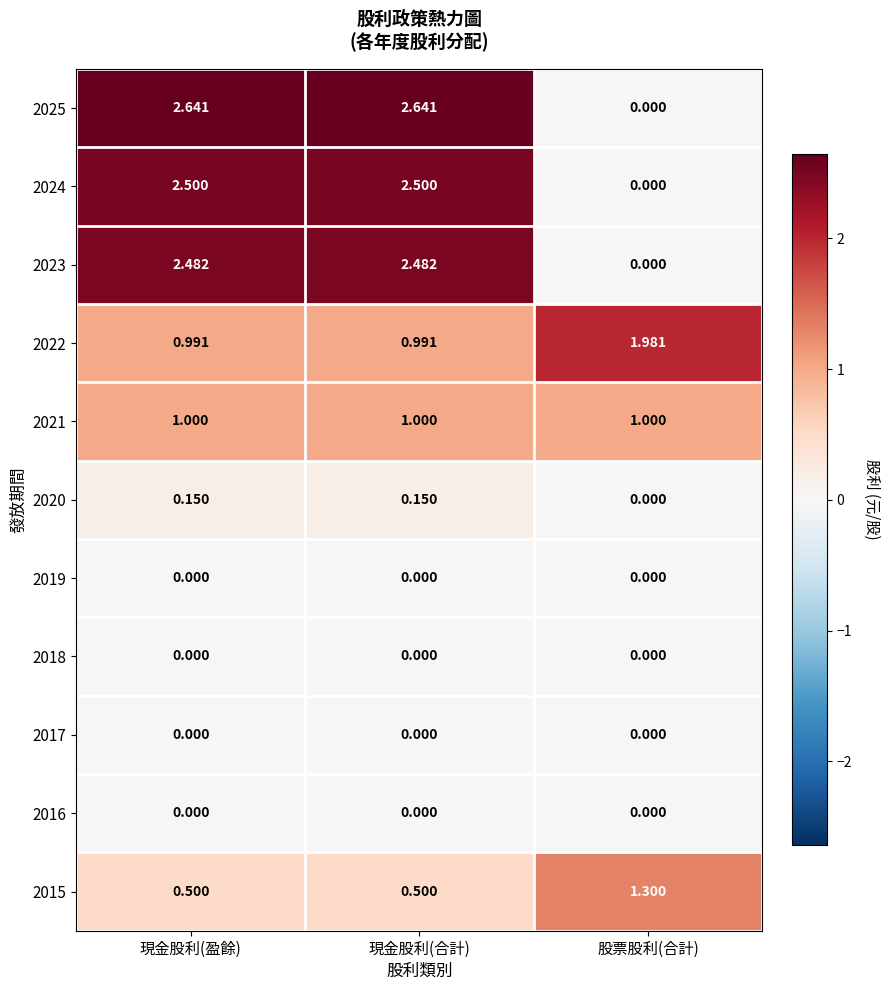

At which label does 2024 reach its minimum?

股票股利(合計)